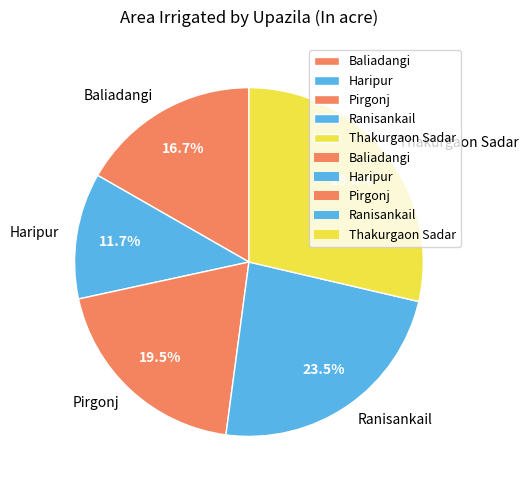

What percentage do Pirgonj and Baliadangi together represent?

36.2%